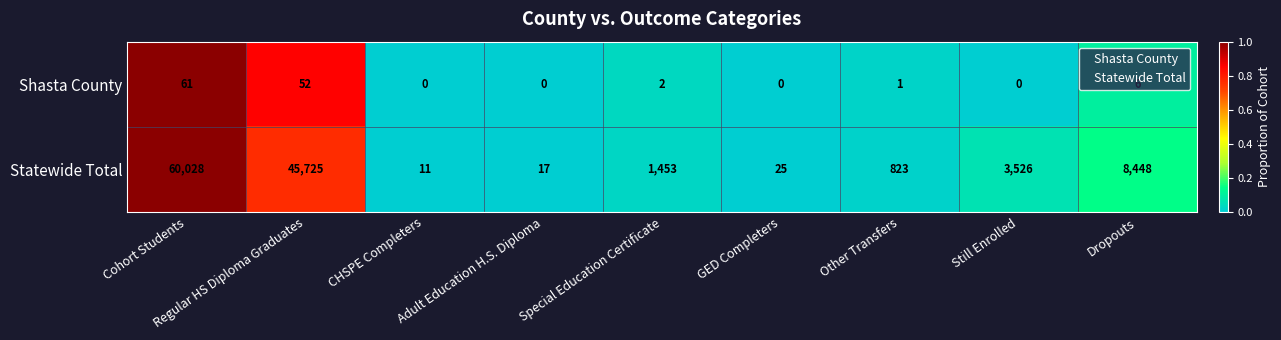

Is it true that Shasta County equals 24 at CHSPE Completers?

False